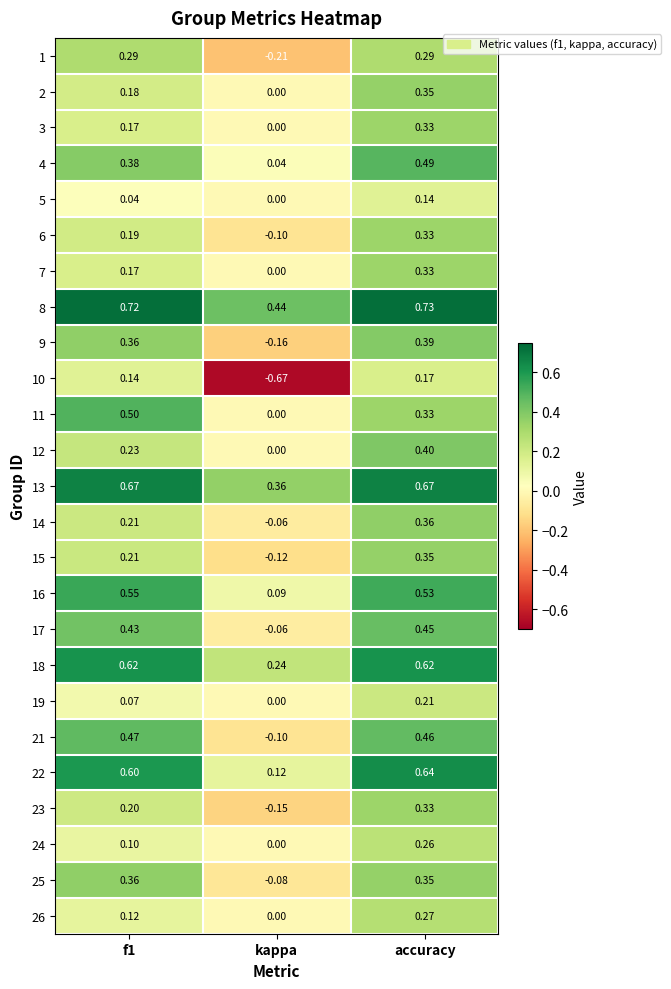

Is the value of 2 at f1 greater than the value of 14 at accuracy?

No